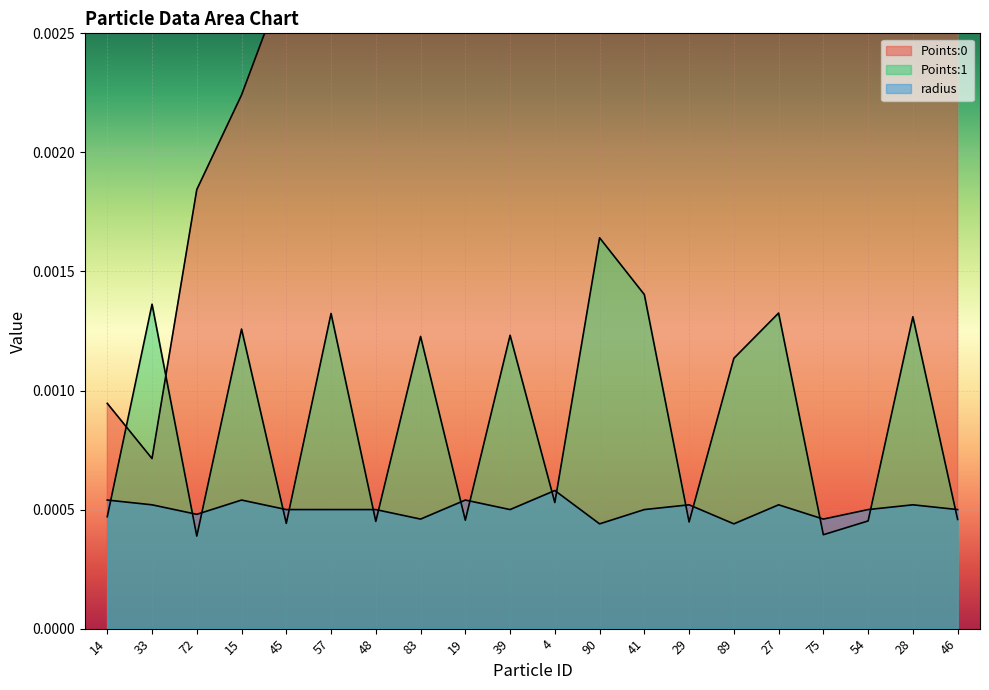

What position from the left is 83?

8